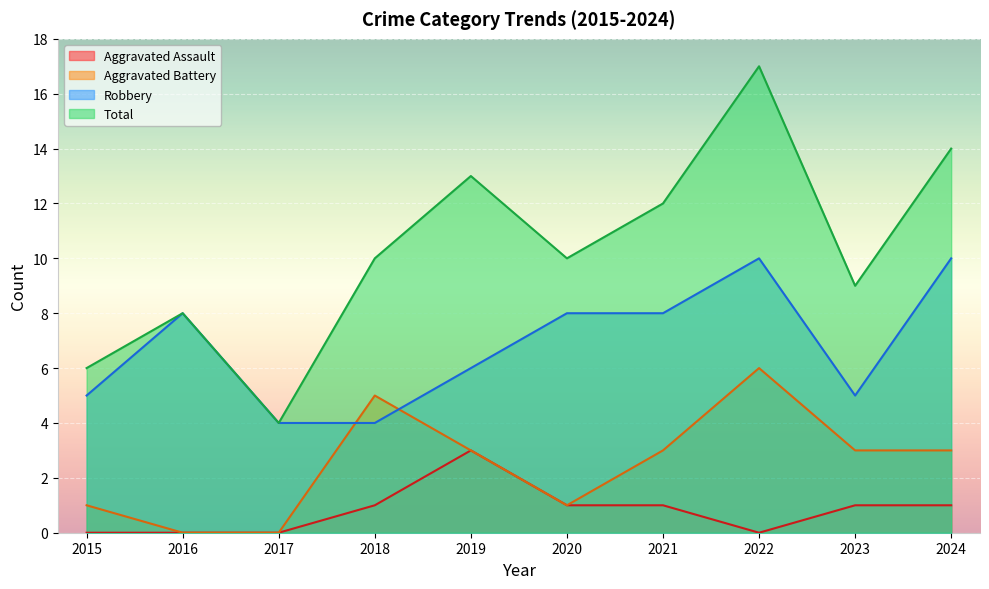

At which category is the sum across all series the highest?

2022